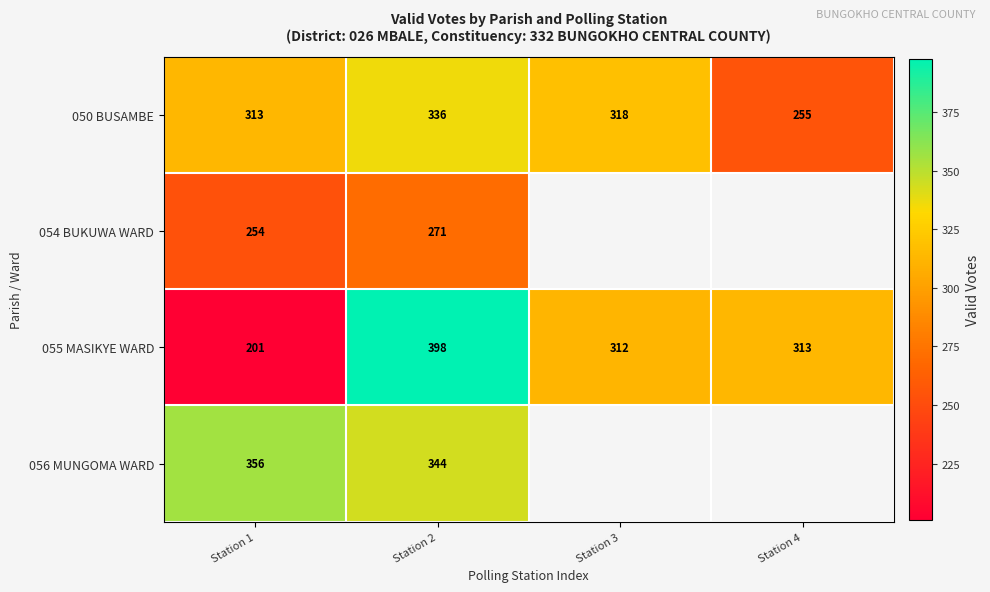

At Station 1, list the series in order from smallest to largest.

055 MASIKYE WARD, 054 BUKUWA WARD, 050 BUSAMBE, 056 MUNGOMA WARD